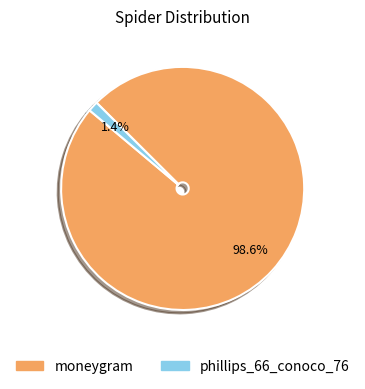

Rank the categories by value from highest to lowest.

moneygram, phillips_66_conoco_76